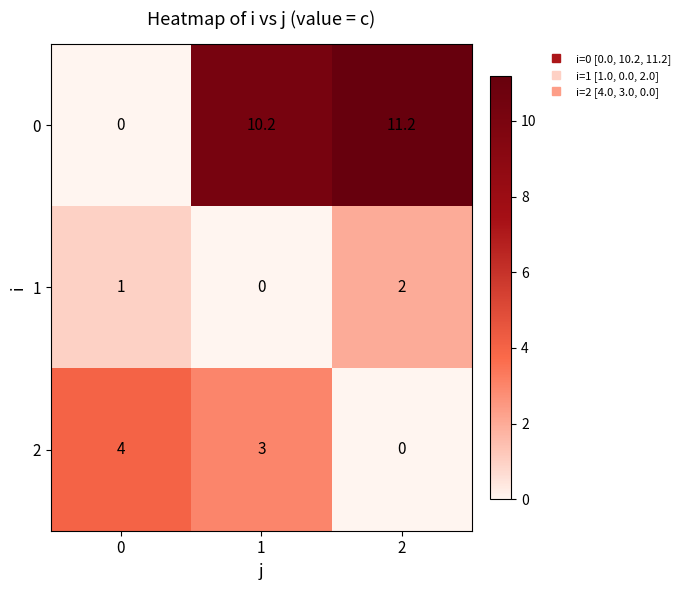

What is the difference between the second highest and minimum values in the 1 series?

1.0